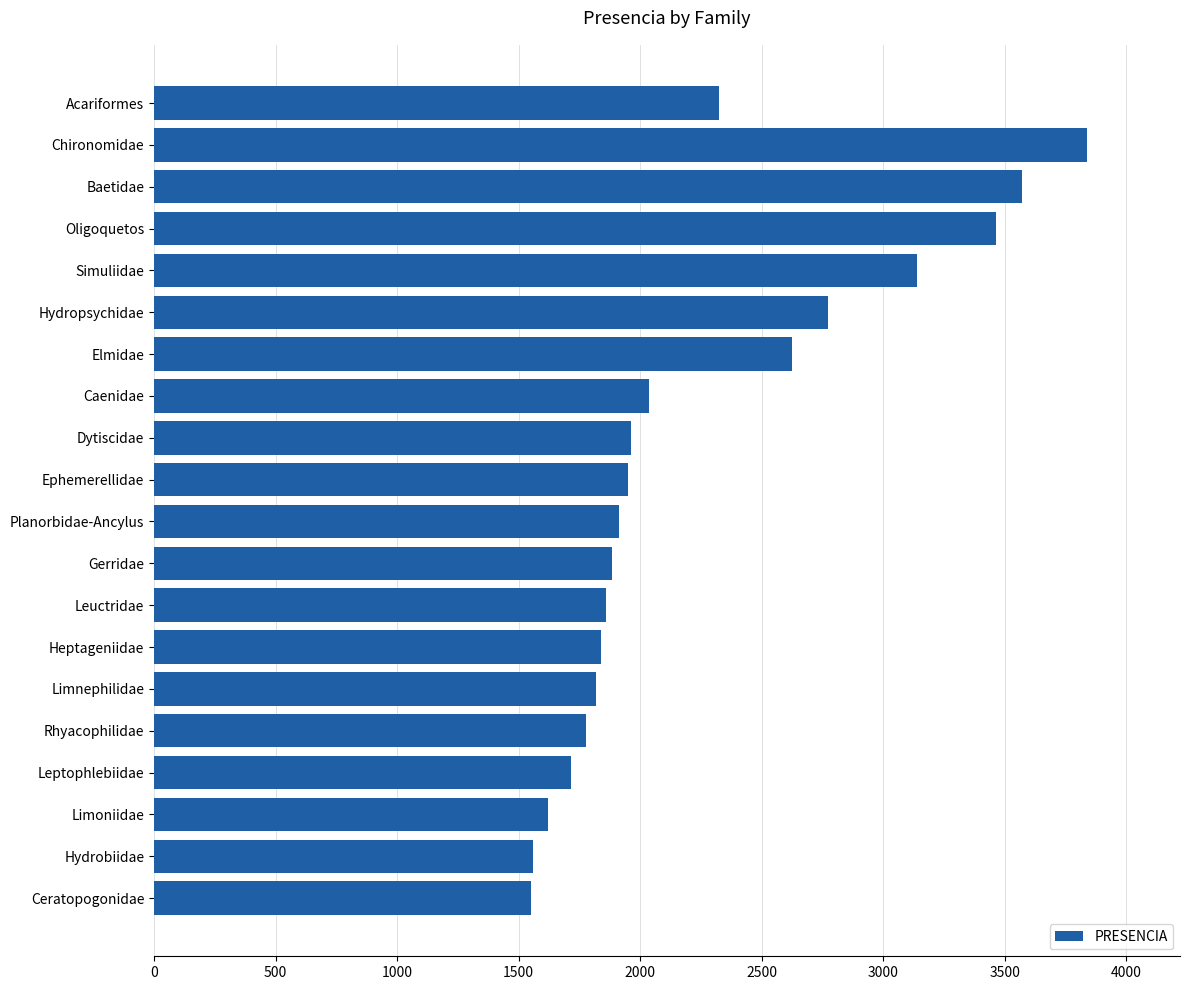

What is the change in value from Hydropsychidae to Dytiscidae?

-814